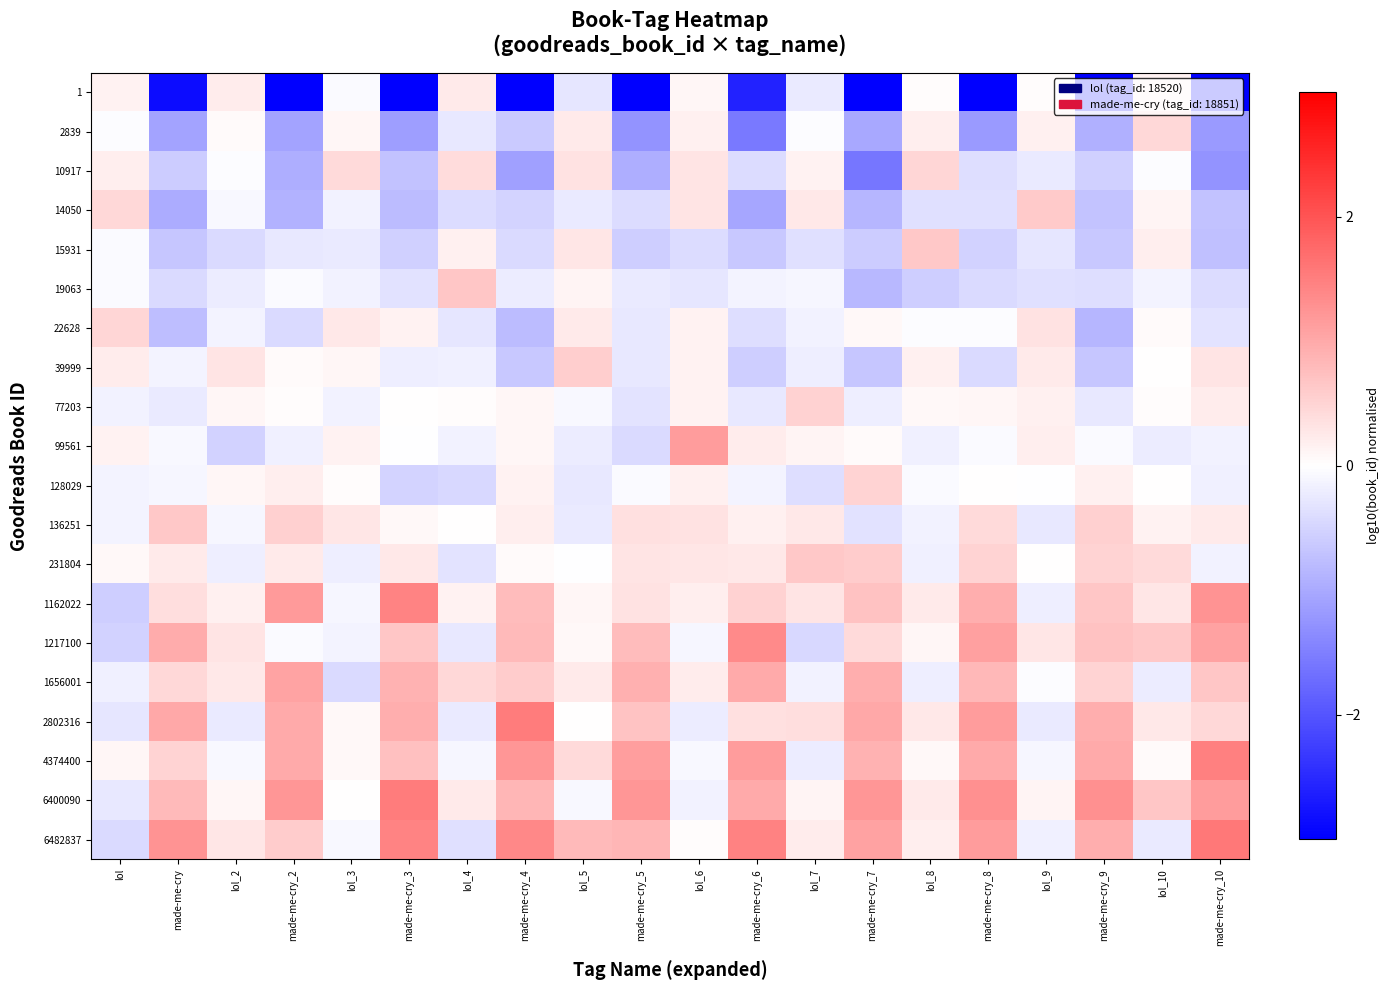

At how many categories does at least one series exceed 0?

20